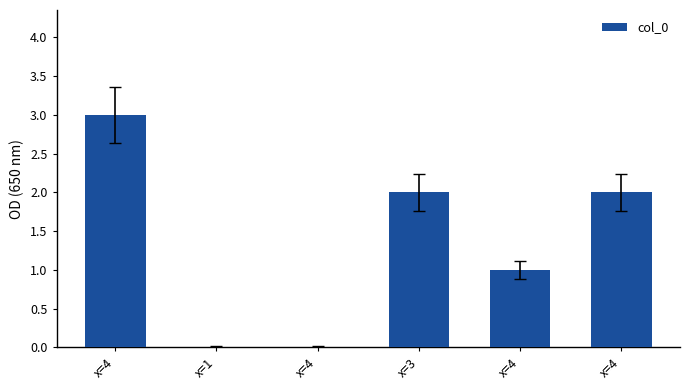

Reading left to right, transcribe all the data shown in this chart.

x=4=3	x=1=0	x=4=0	x=3=2	x=4=1	x=4=2